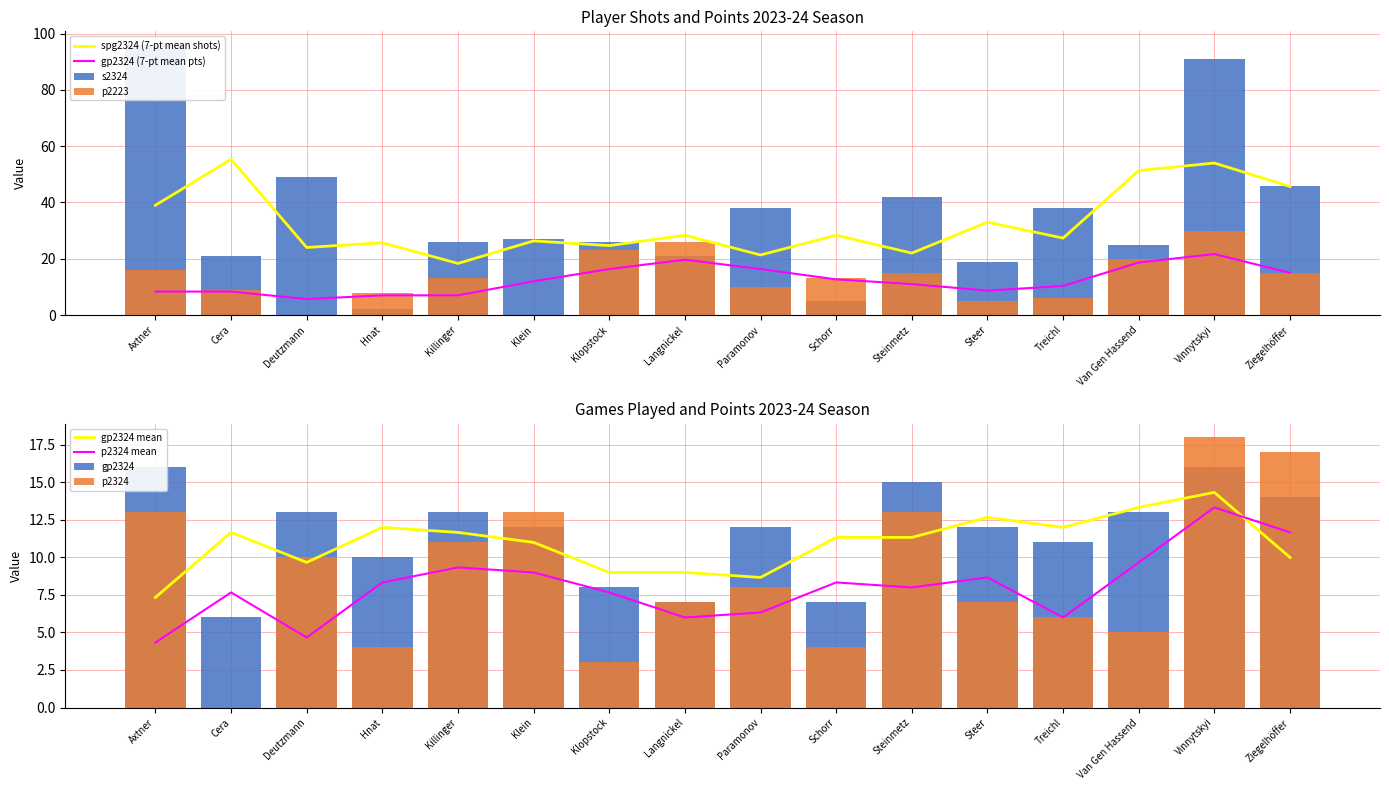

Is it true that p2223 equals -13 at Deutzmann?

False